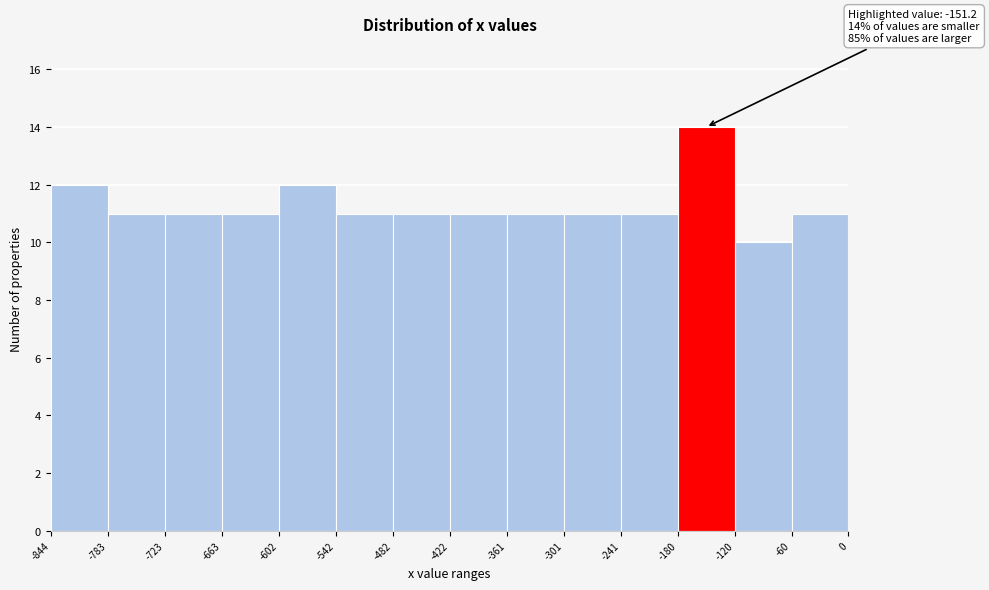

Which range on the x-axis has the tallest bar?

-180 to -120